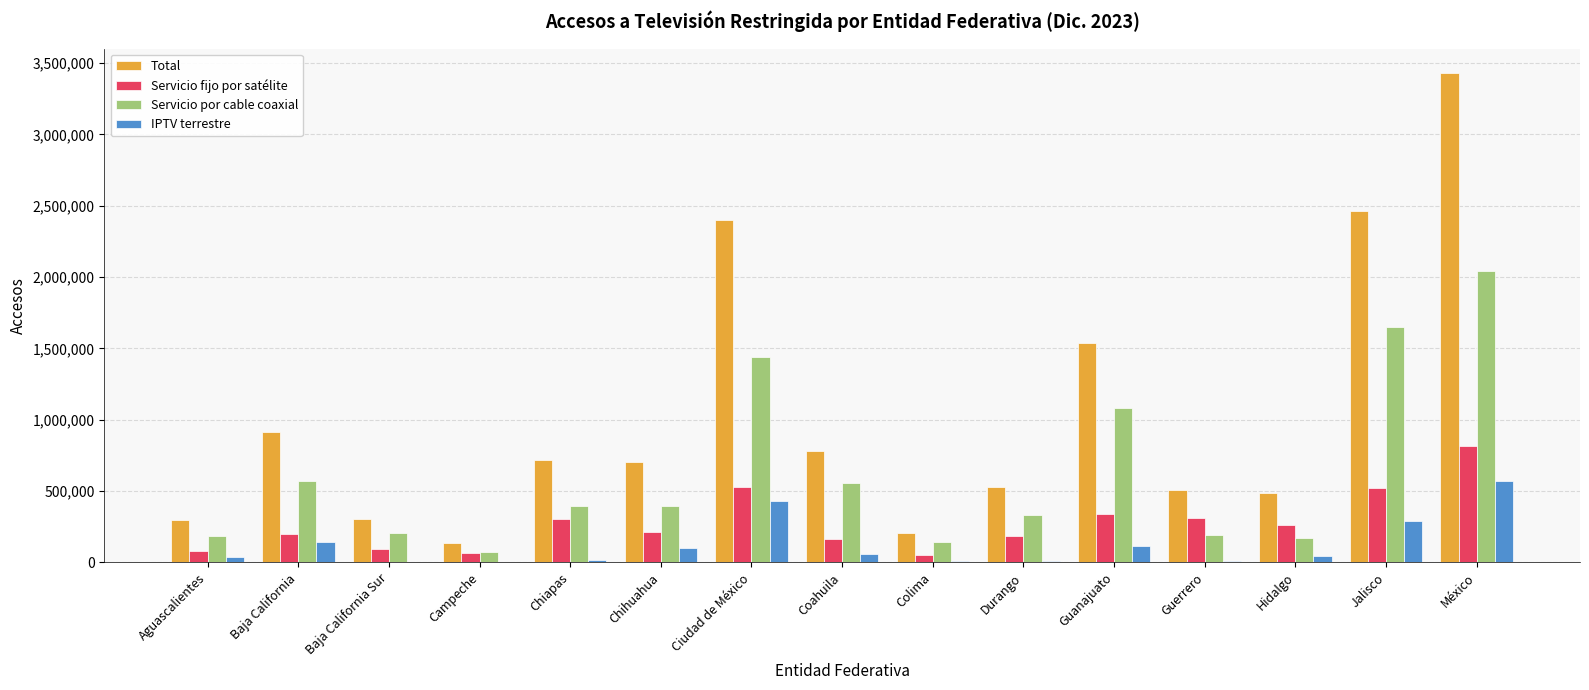

What is the total value across all series at Guanajuato?

3074648